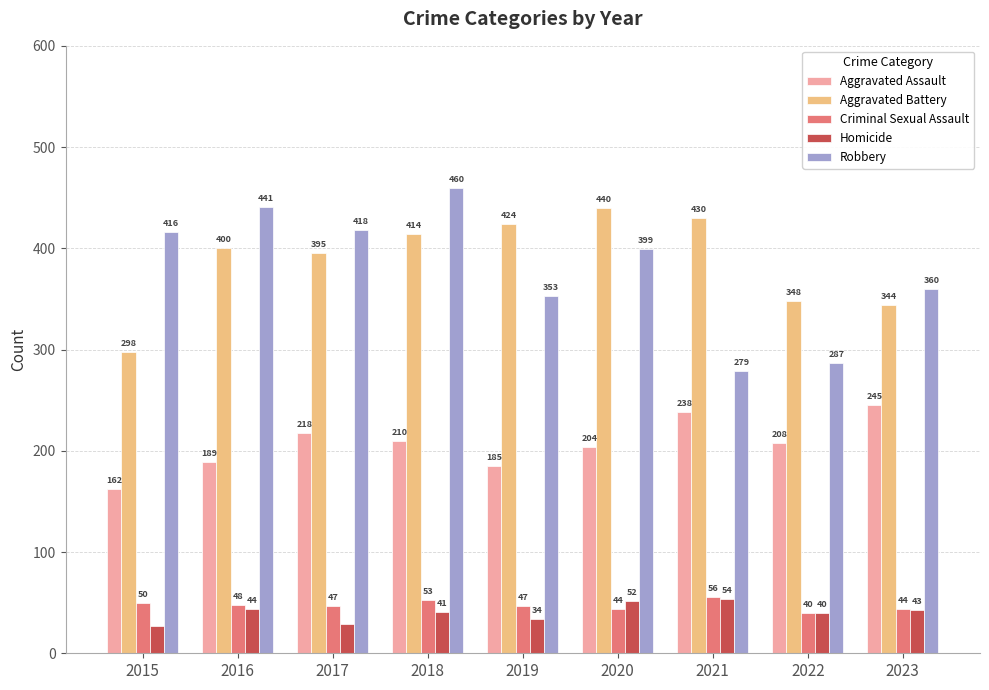

How many bars are there in each group?

5